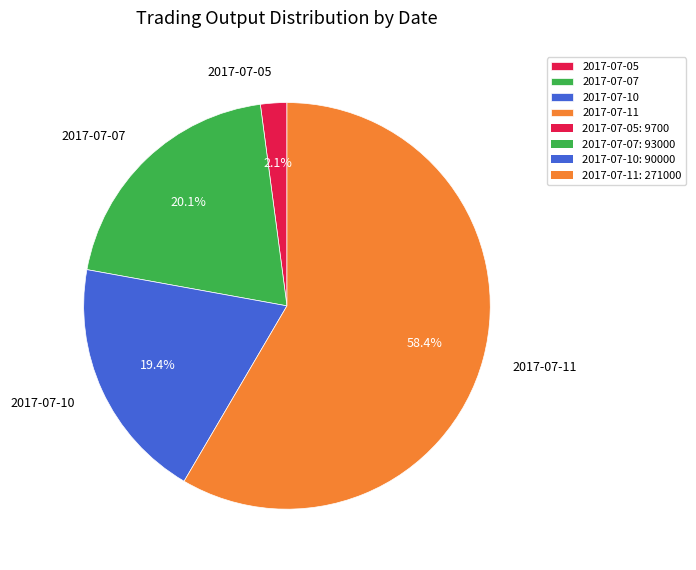

Does any single category account for the majority?

Yes